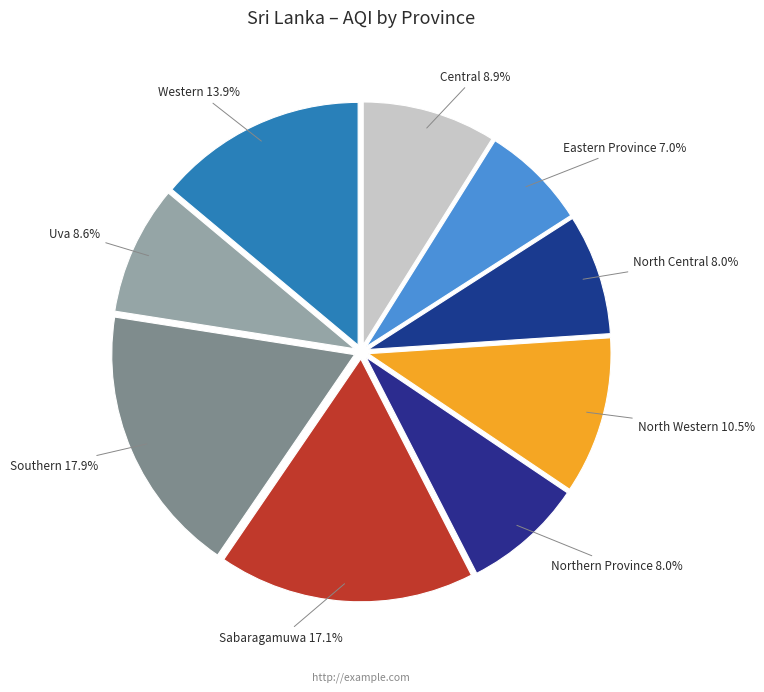

Which category has the smallest portion of the pie?

Eastern Province